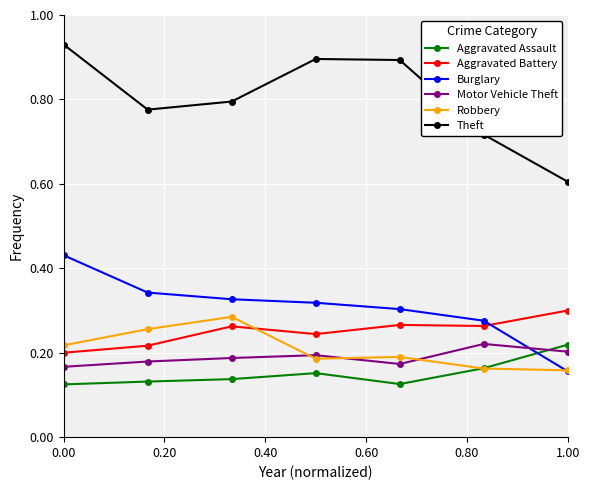

Which series has the largest range (max minus min)?

Theft